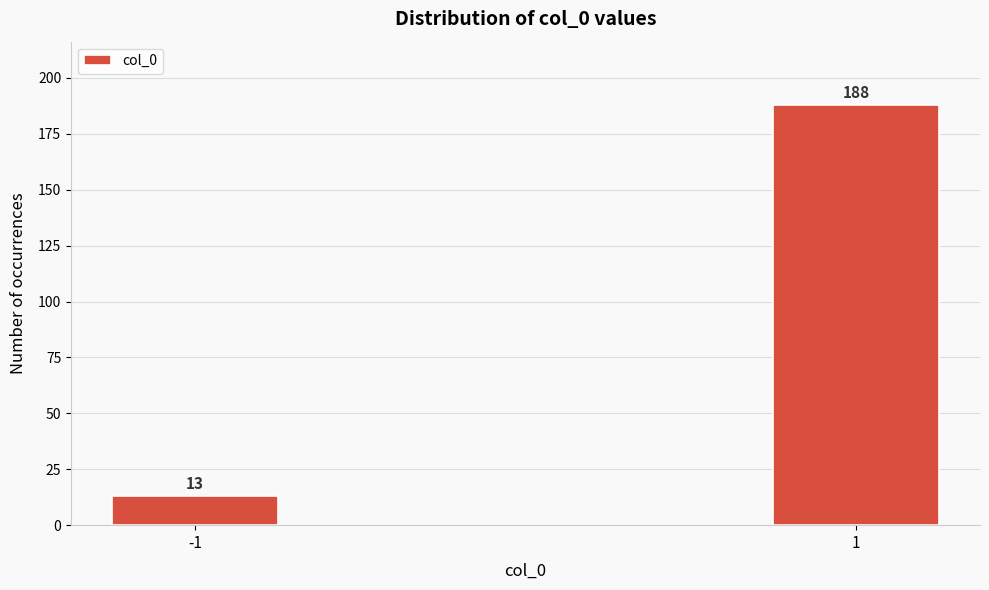

Reading left to right, extract all data points from this chart.

13	188